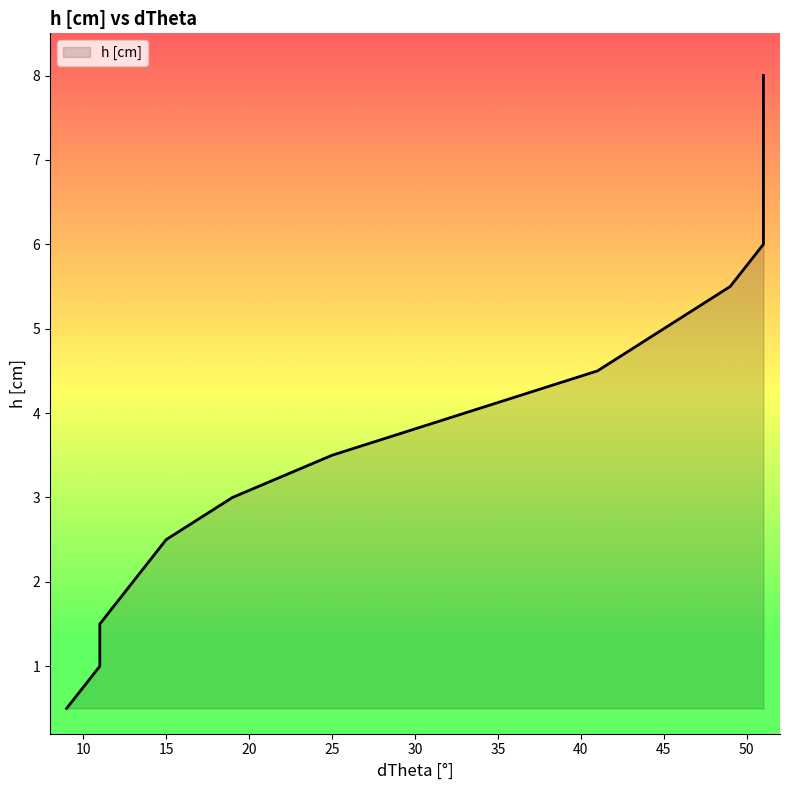

Which has a higher value, 51 or 51?

51